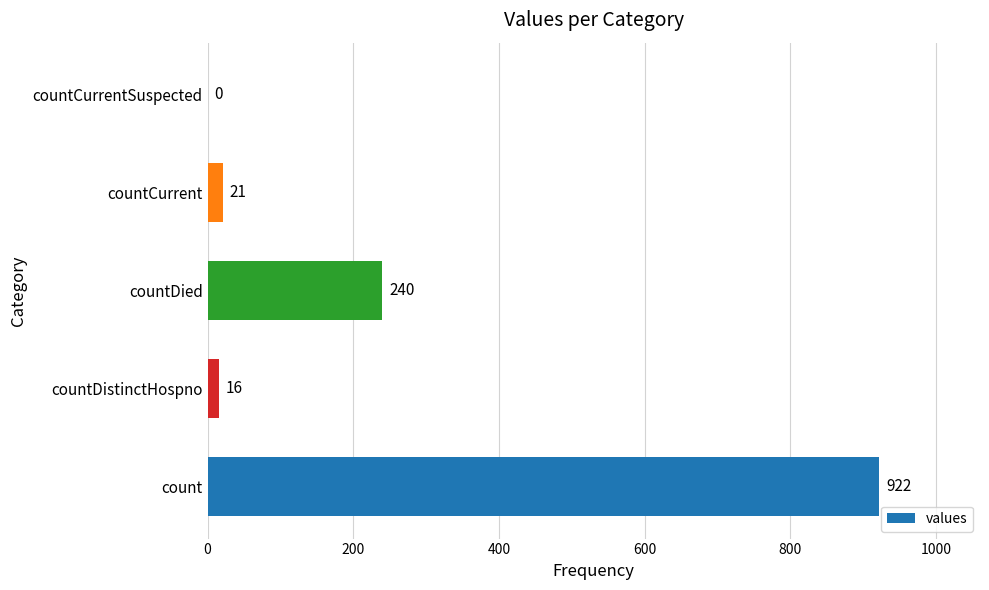

Are the bars horizontal?

Yes